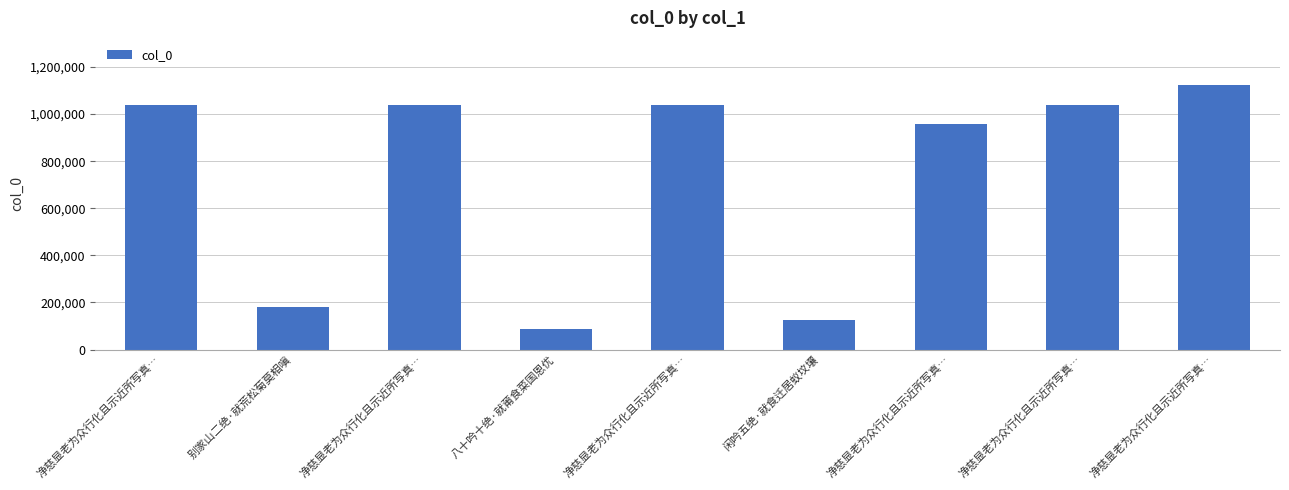

What is the smallest value displayed?

87202